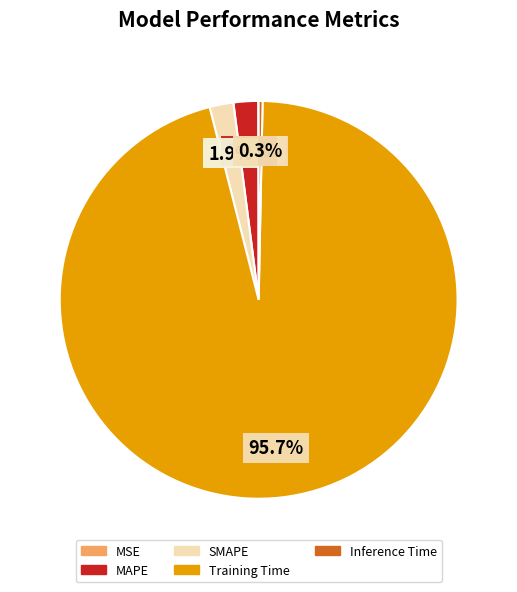

Which has a higher value, Training Time or MAPE?

Training Time